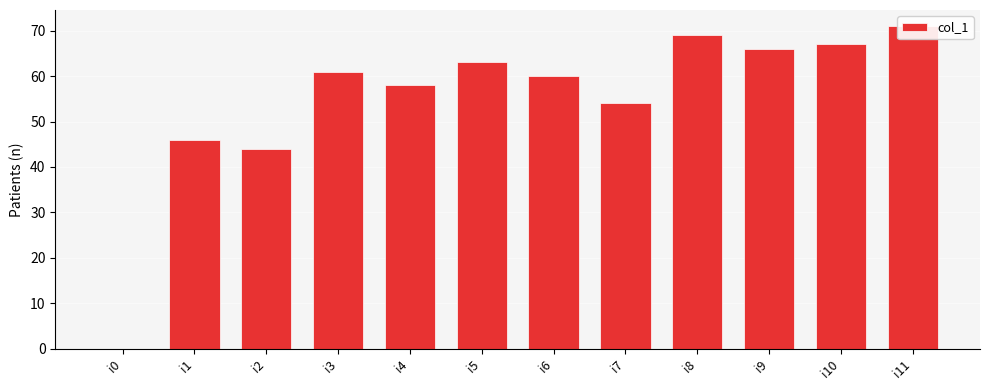

The value at i5 is 63. True or false?

True